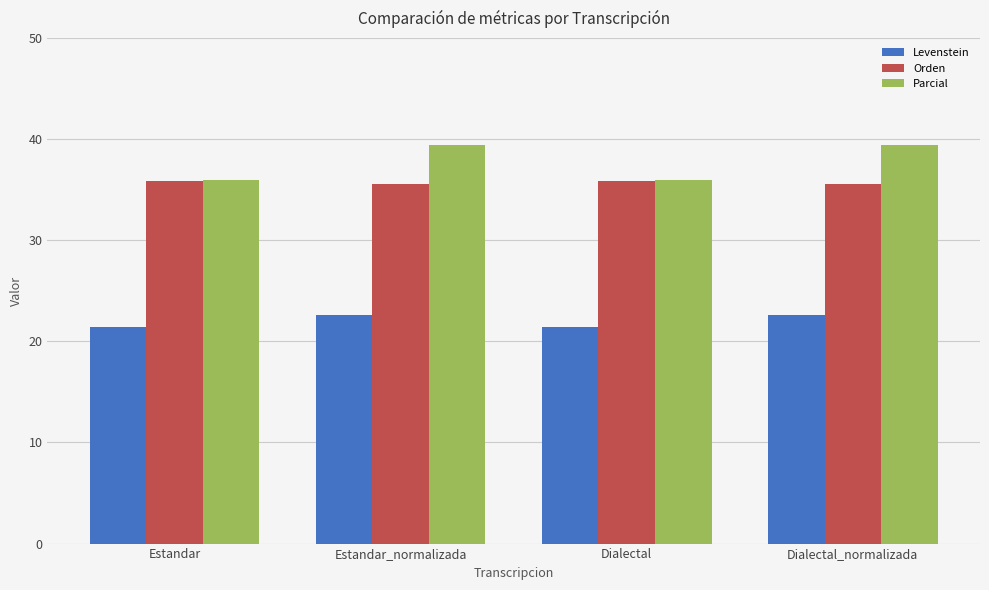

What is the sum of the Parcial values at Dialectal_normalizada and Dialectal?

75.4